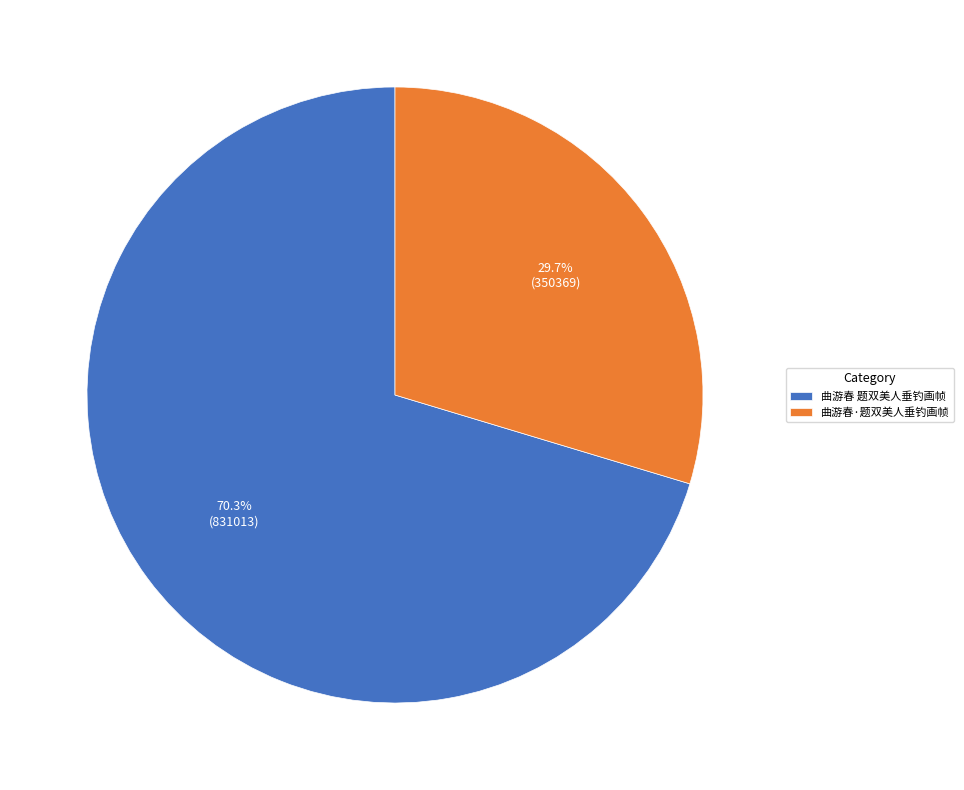

Rank the categories by value from lowest to highest.

曲游春·题双美人垂钓画帧, 曲游春 题双美人垂钓画帧